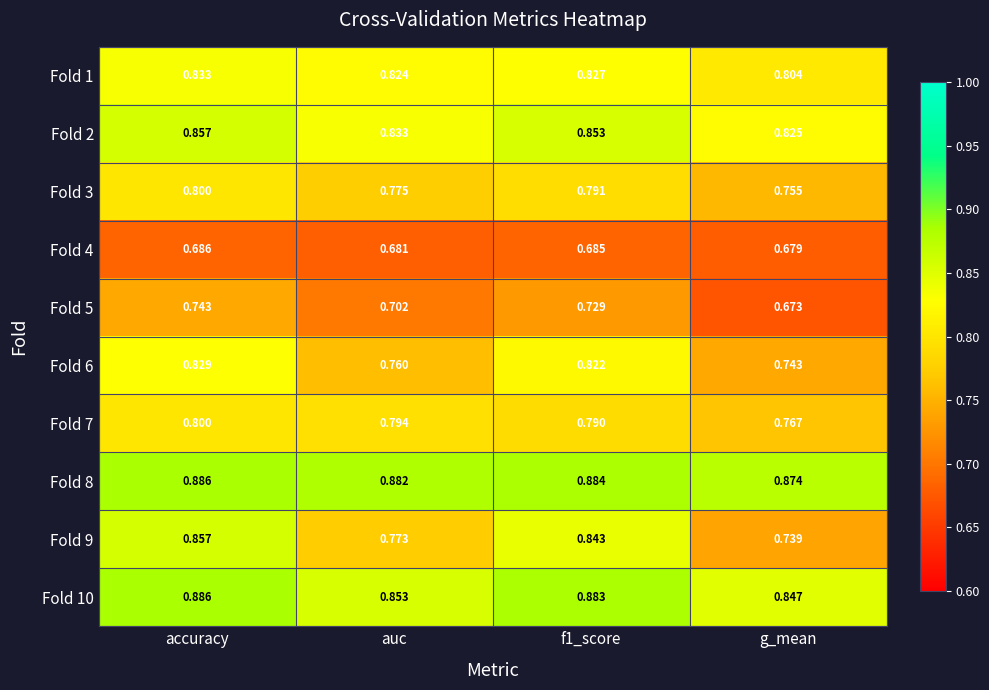

Where is Fold 7 nearest to the value 0?

g_mean